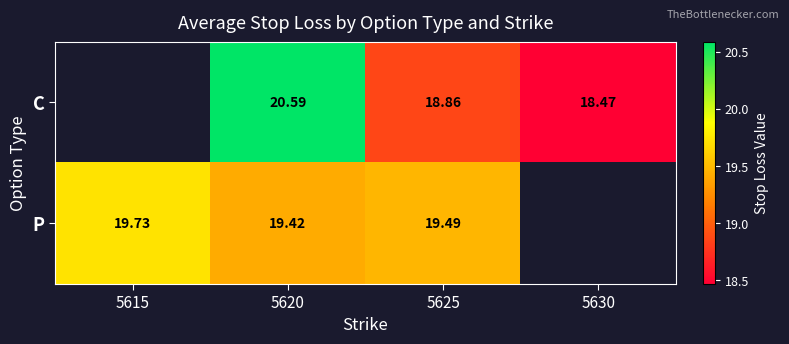

At 5625, list the series in order from largest to smallest.

P, C